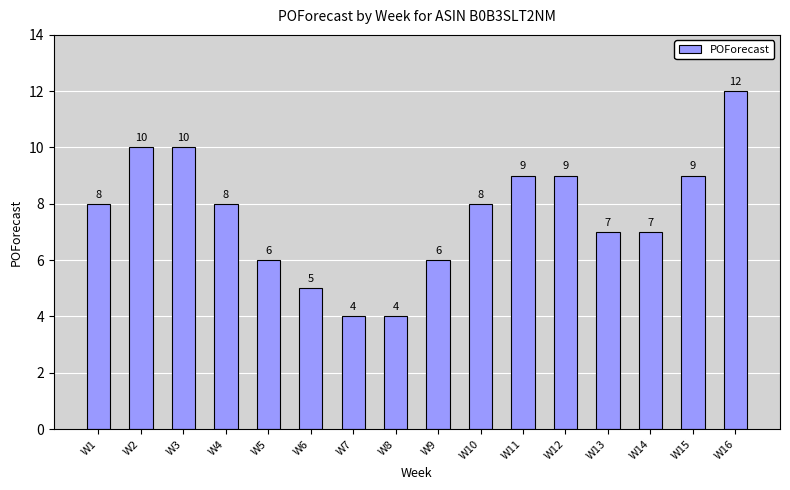

What is the difference between the values at W16 and W3?

2